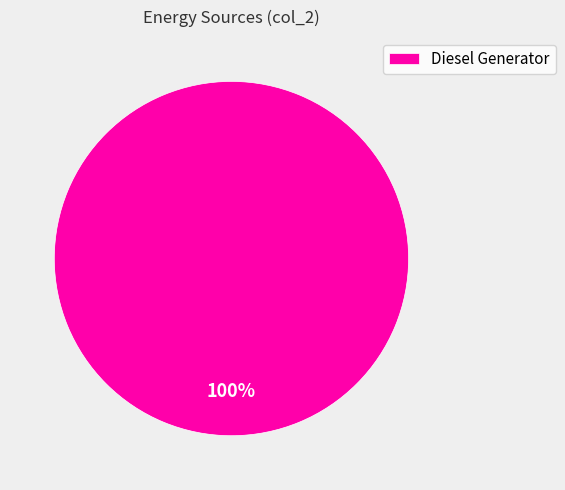

Which slice represents more than half of the pie?

Diesel Generator